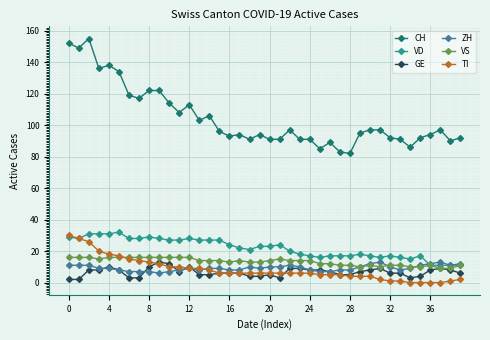

True or false: CH and GE cross at least once.

False